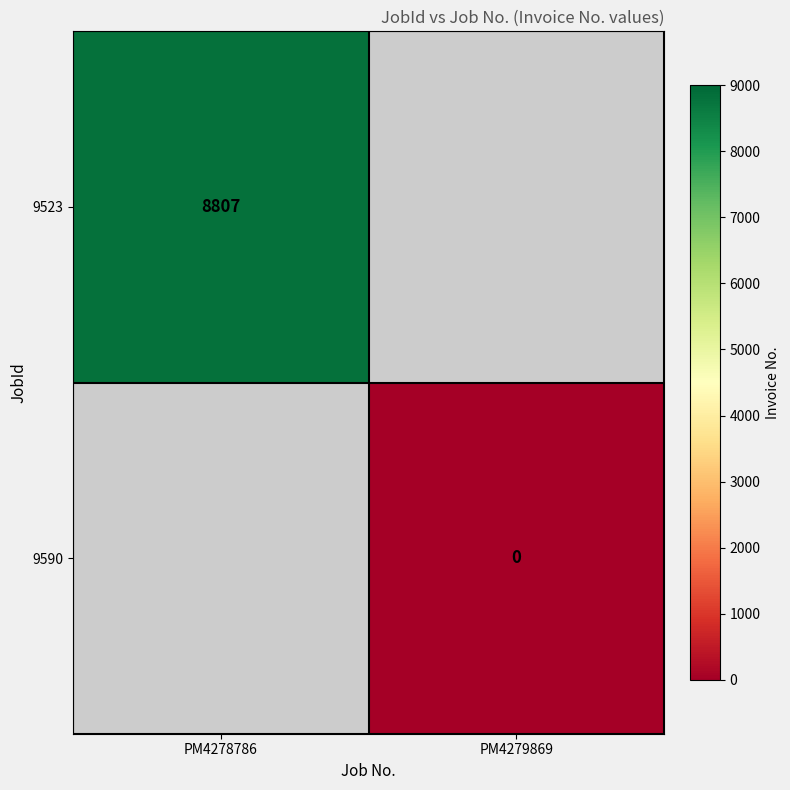

The value of 9523 at PM4278786 is 1992. True or false?

False